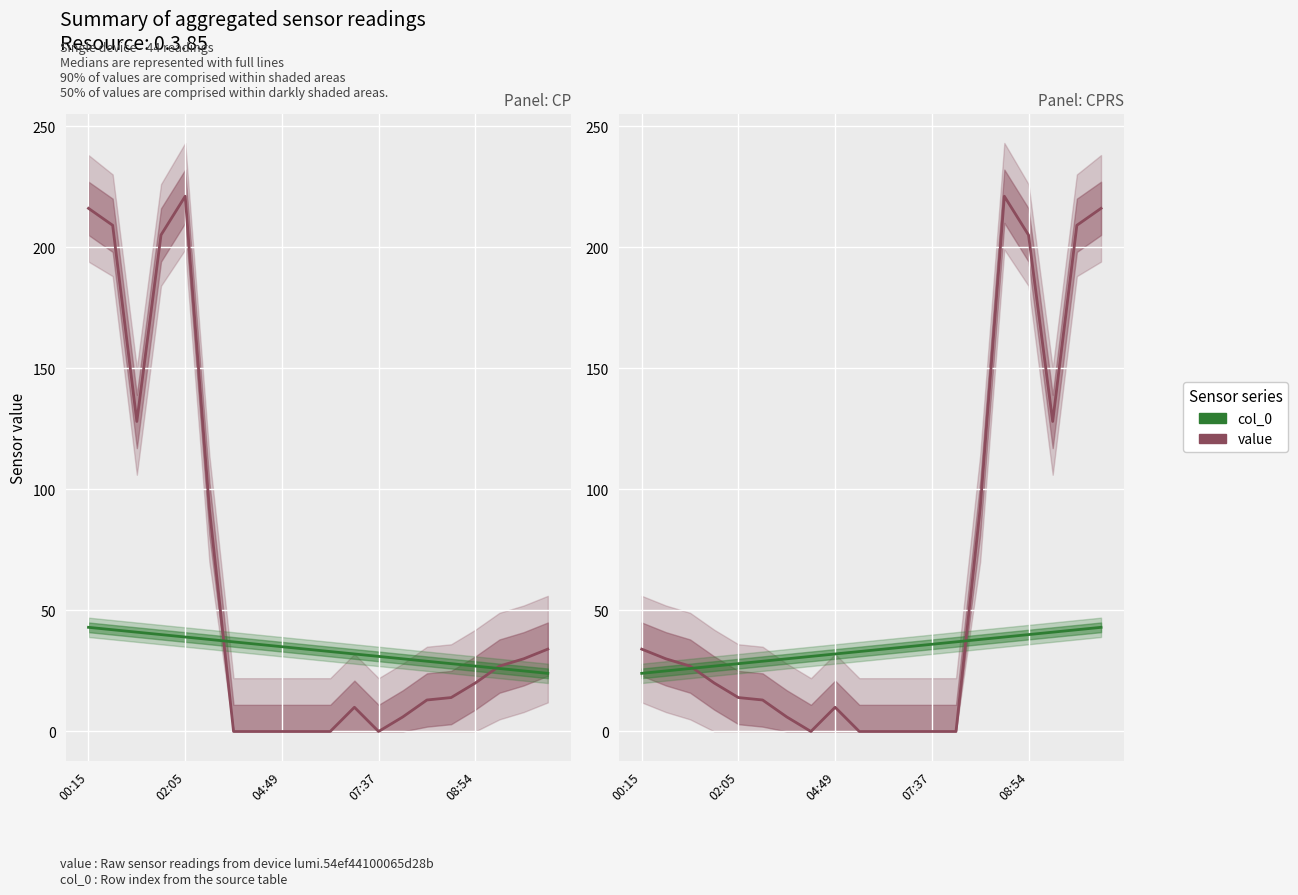

Read the col_0 value at 07:37, to the nearest 10.

30